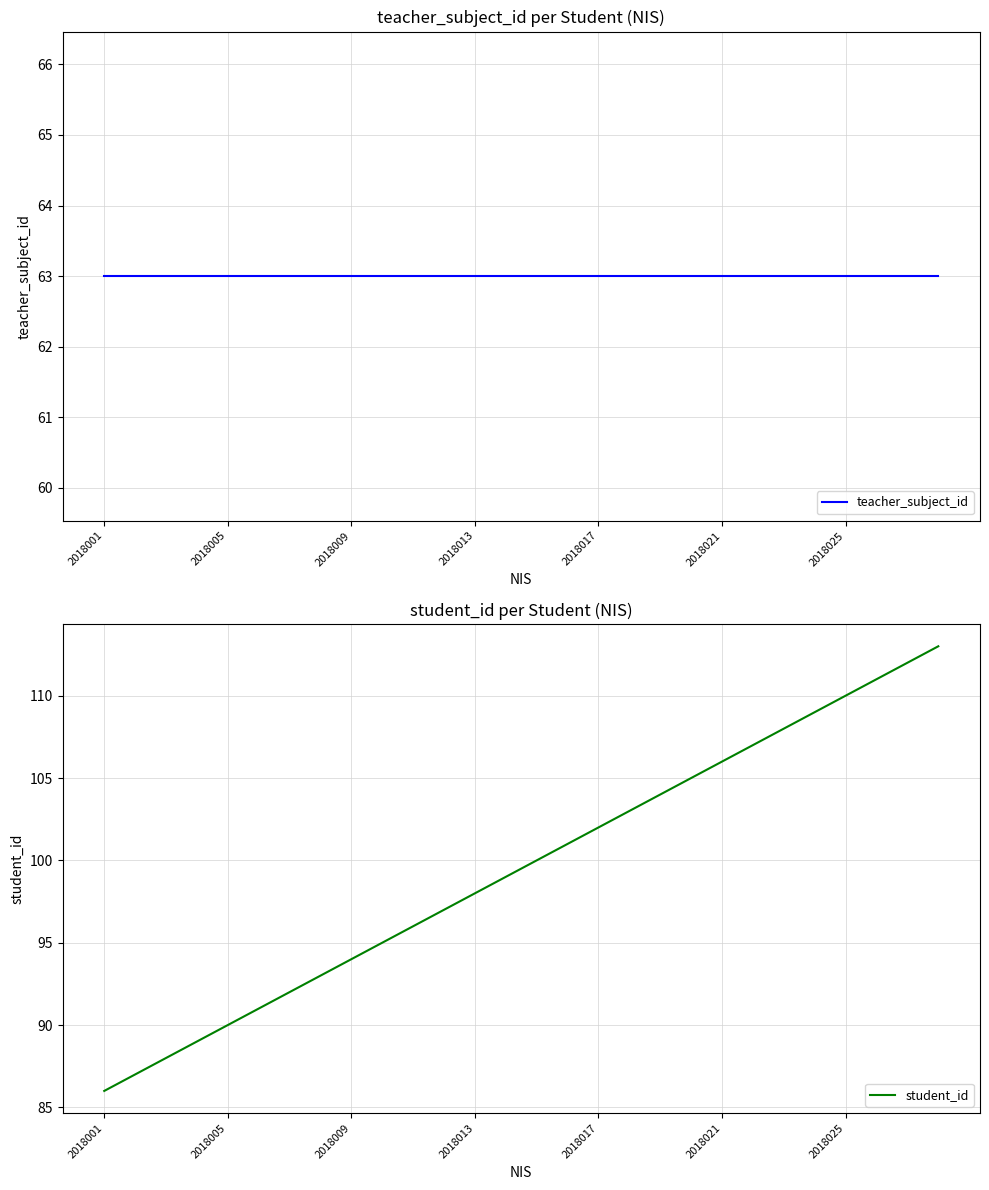

What is the approximate value of student_id at 19, to the nearest 5?

105